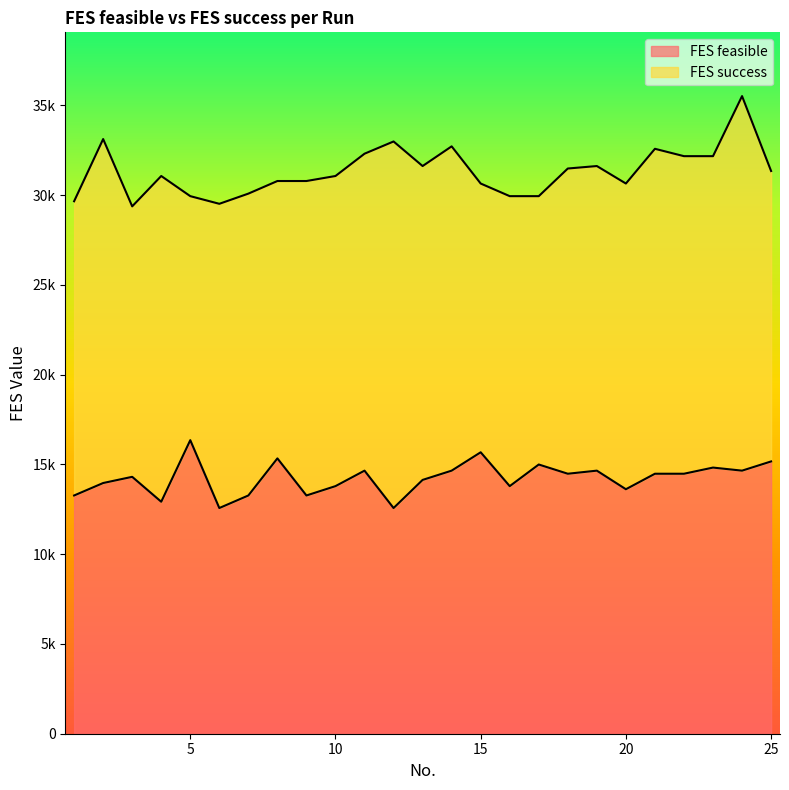

What is the sum of the FES success values at 17 and 18?

61411